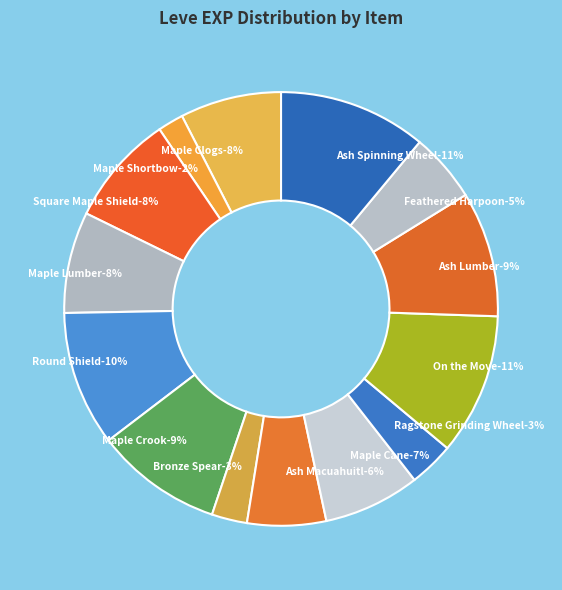

What is the largest slice in the pie chart?

Ash Spinning Wheel